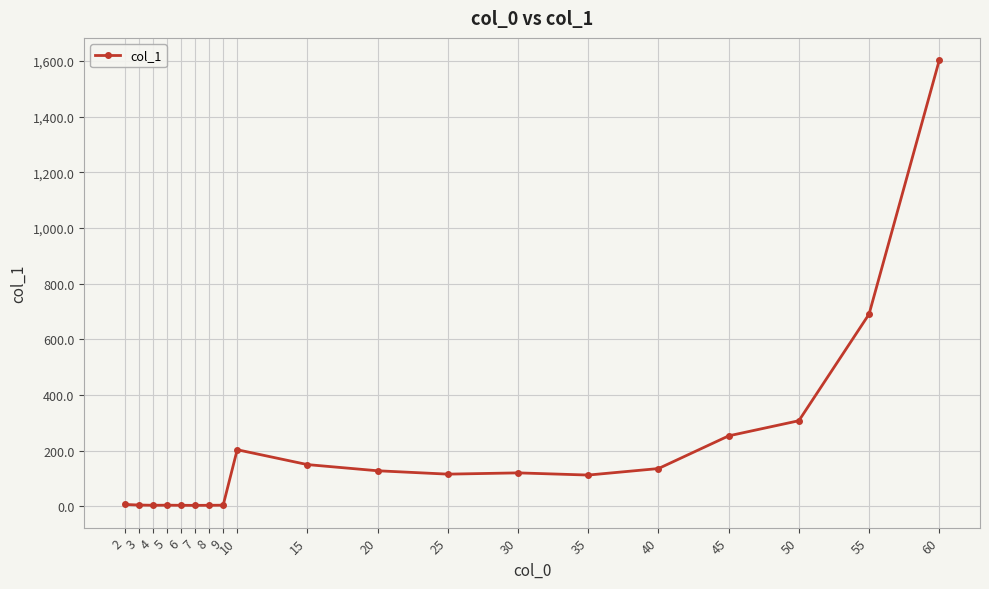

Is it true that the value at 50 is 307.4?

True